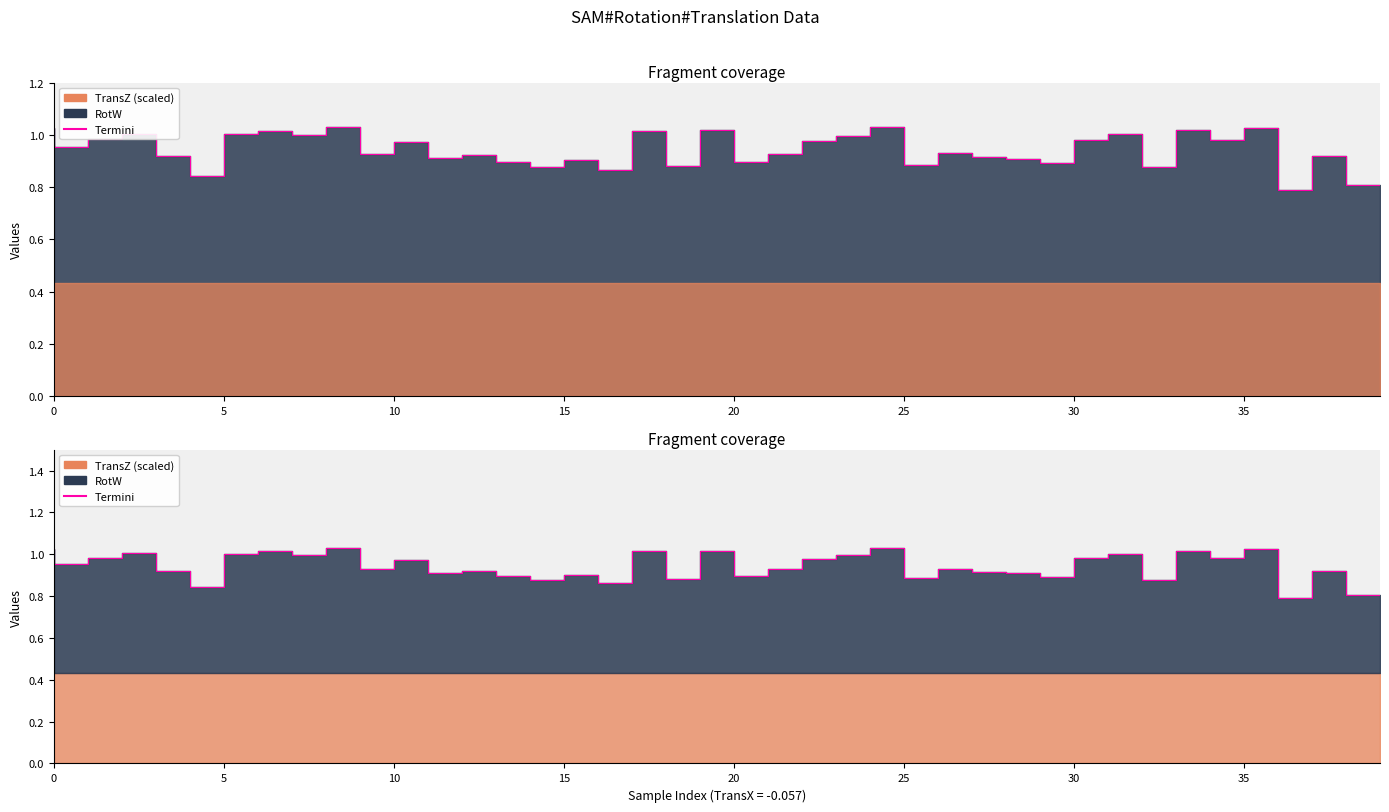

True or false: the data shows 0.9 at 13.

True